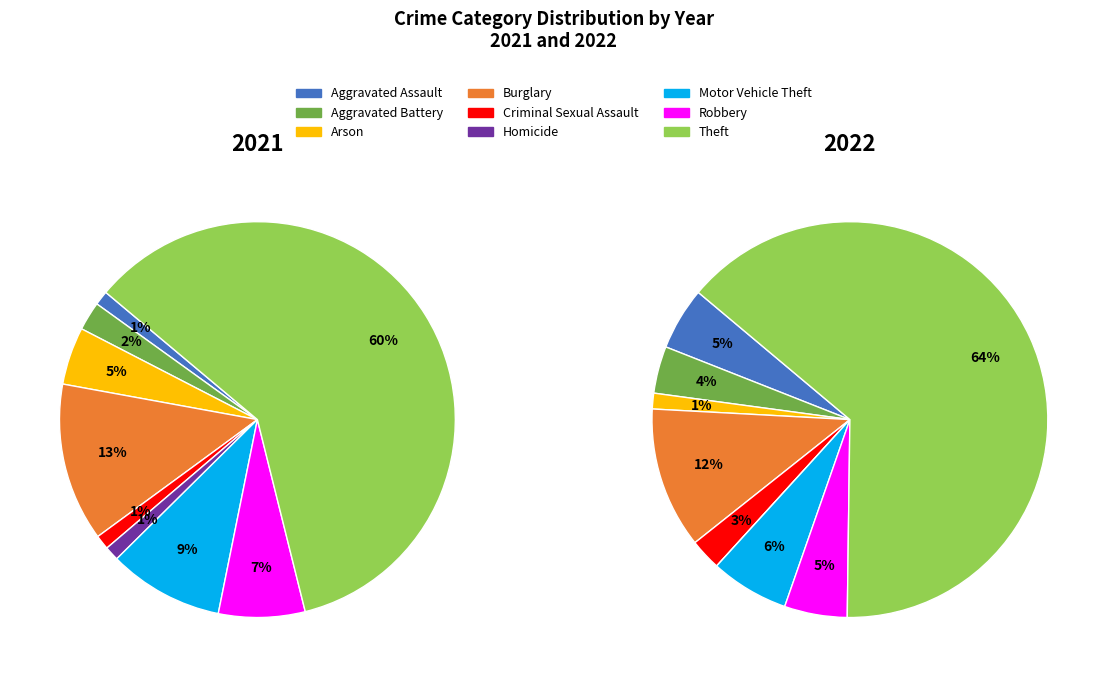

To the nearest percent, what portion does 5 represent?

1%